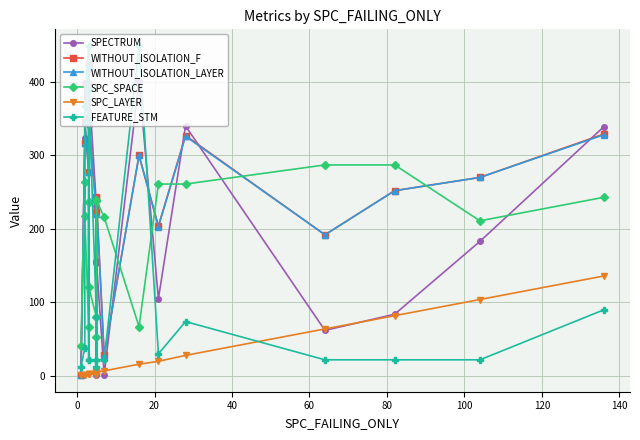

What is the lowest value of the SPC_LAYER series?

1